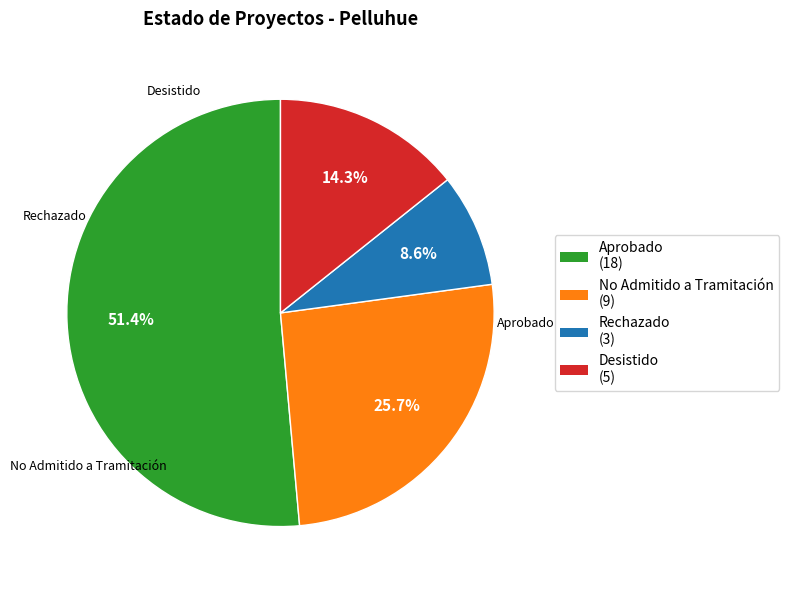

What is the largest slice in the pie chart?

Aprobado